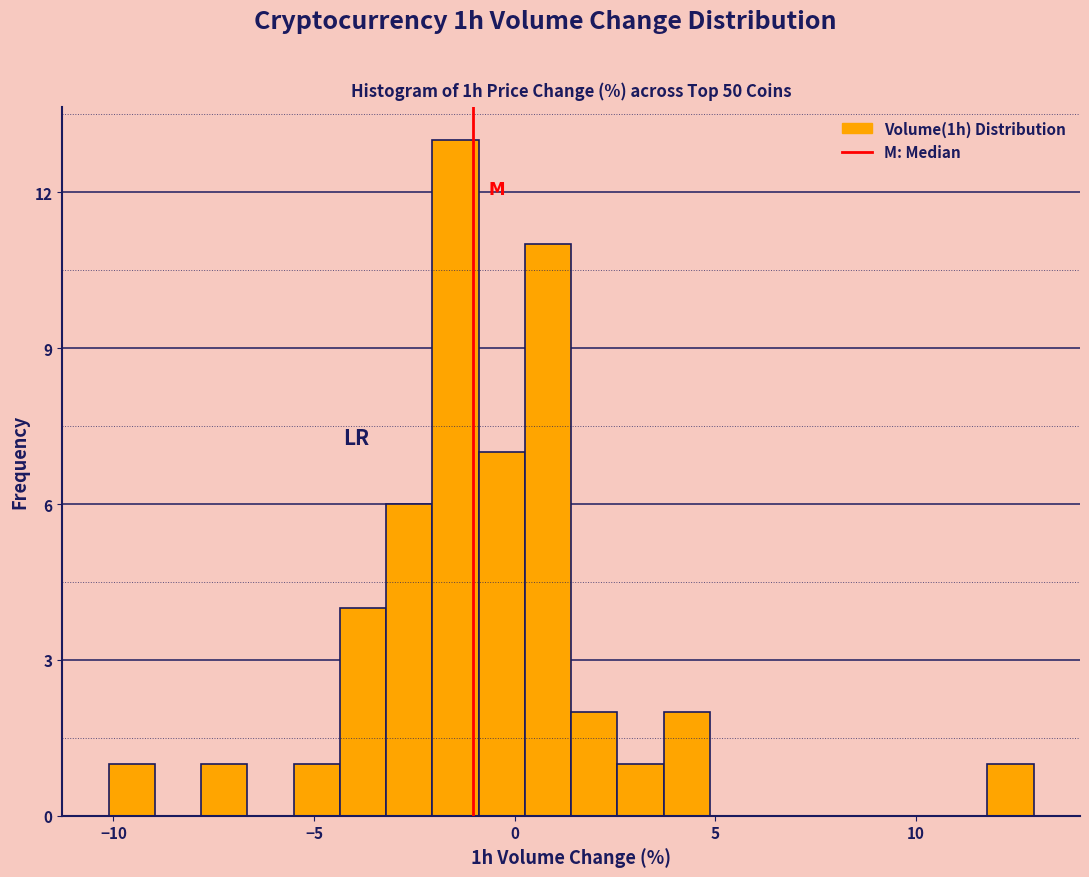

Around what value on the x-axis is the tallest bar? Give the approximate position of its centre, as read against the axis.

-1.5